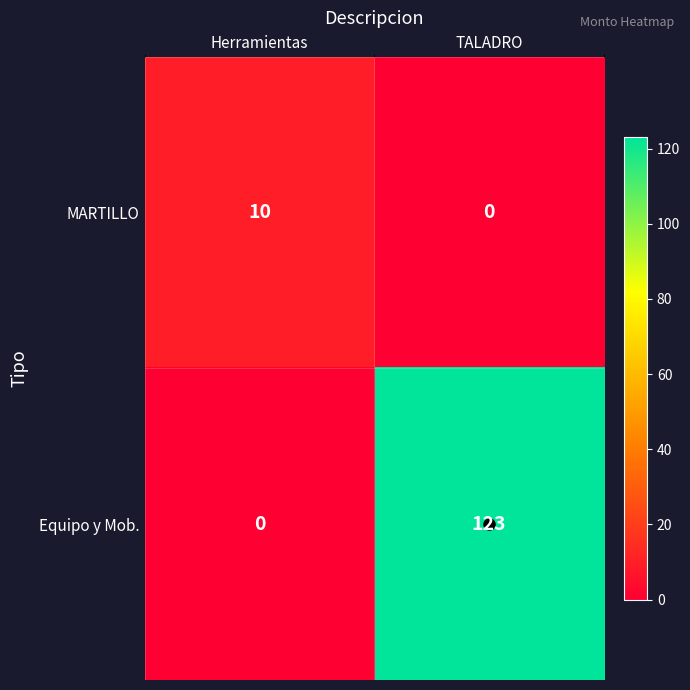

What is the sum of the MARTILLO values at TALADRO and Herramientas?

10